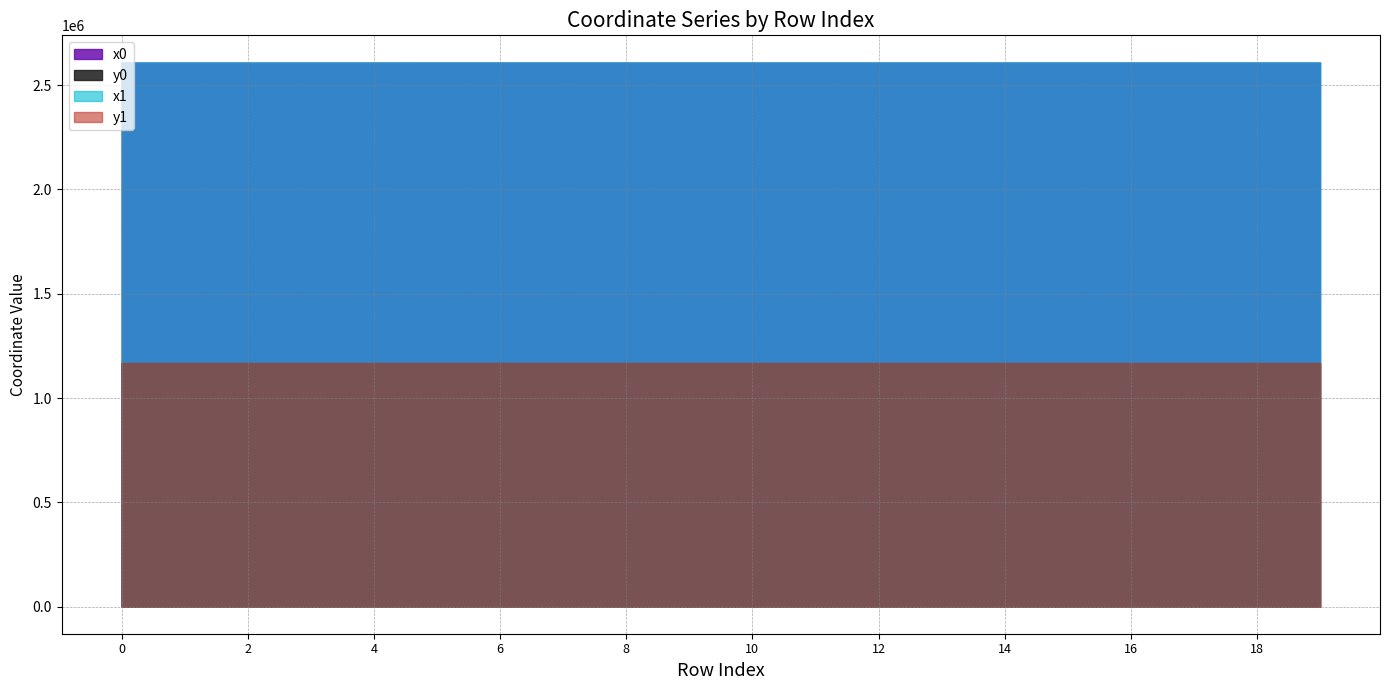

How many data points in y1 are less than 1167615?

10